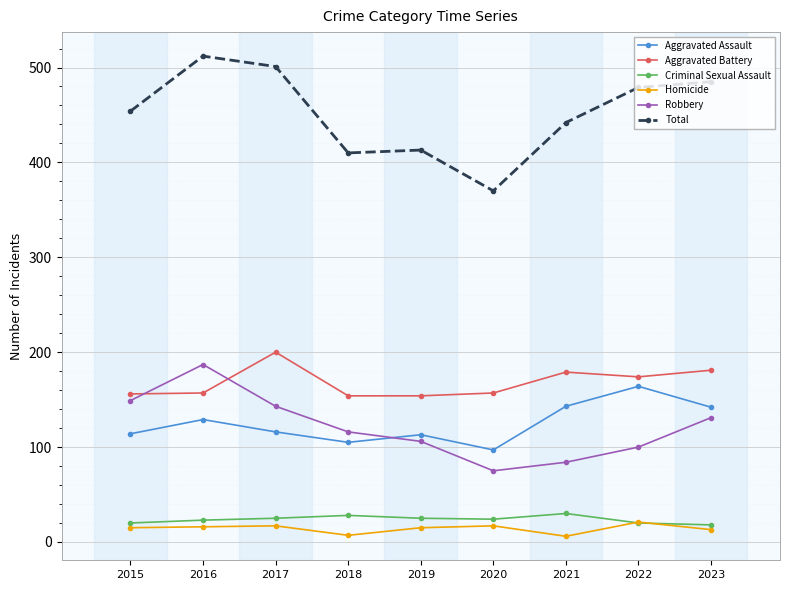

True or false: Criminal Sexual Assault has a value of 25 at 2017.

True